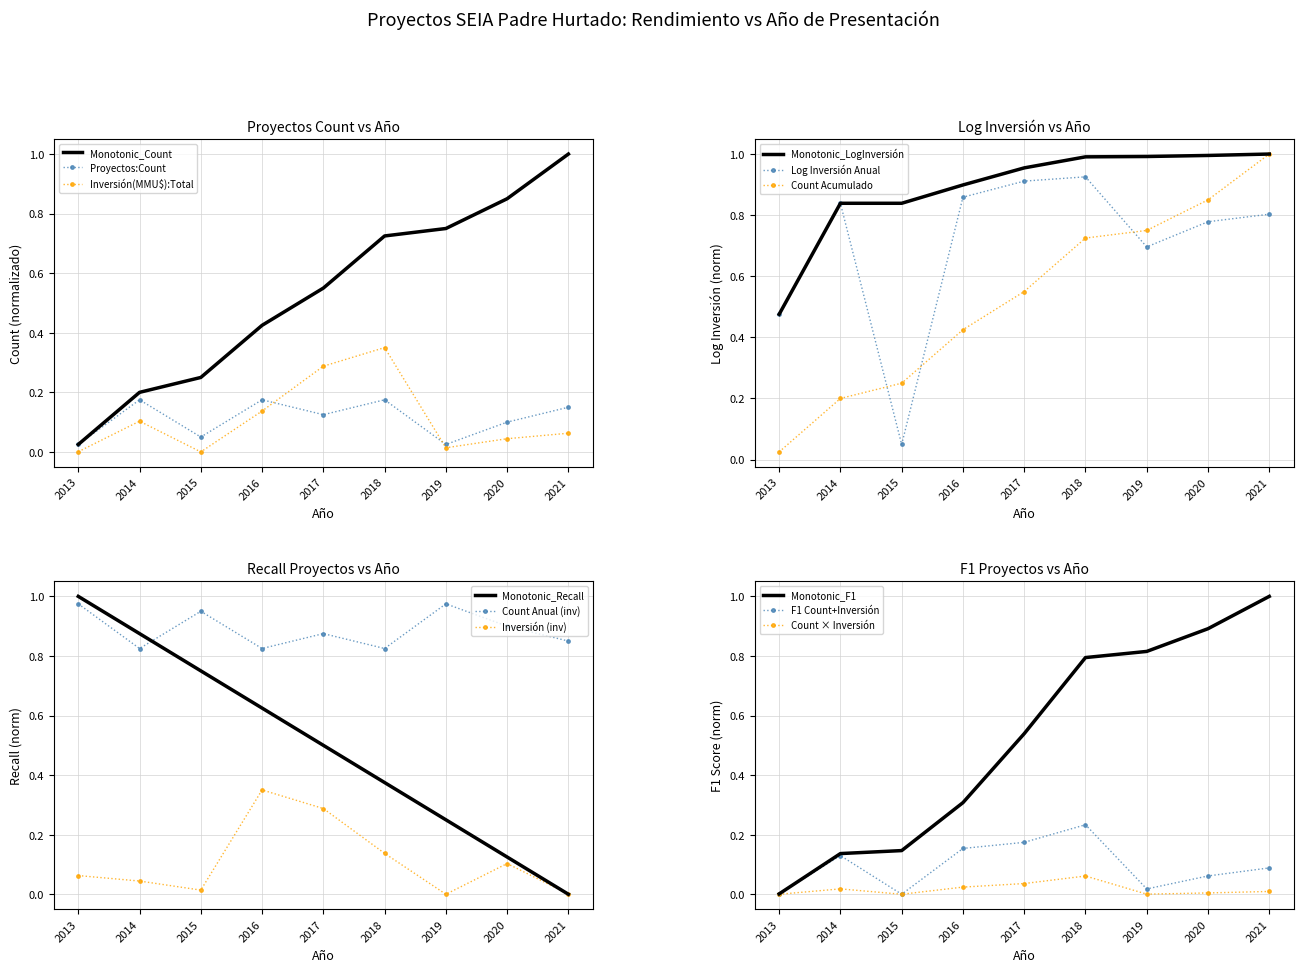

Which has a higher value, 2018 or 2020?

2018